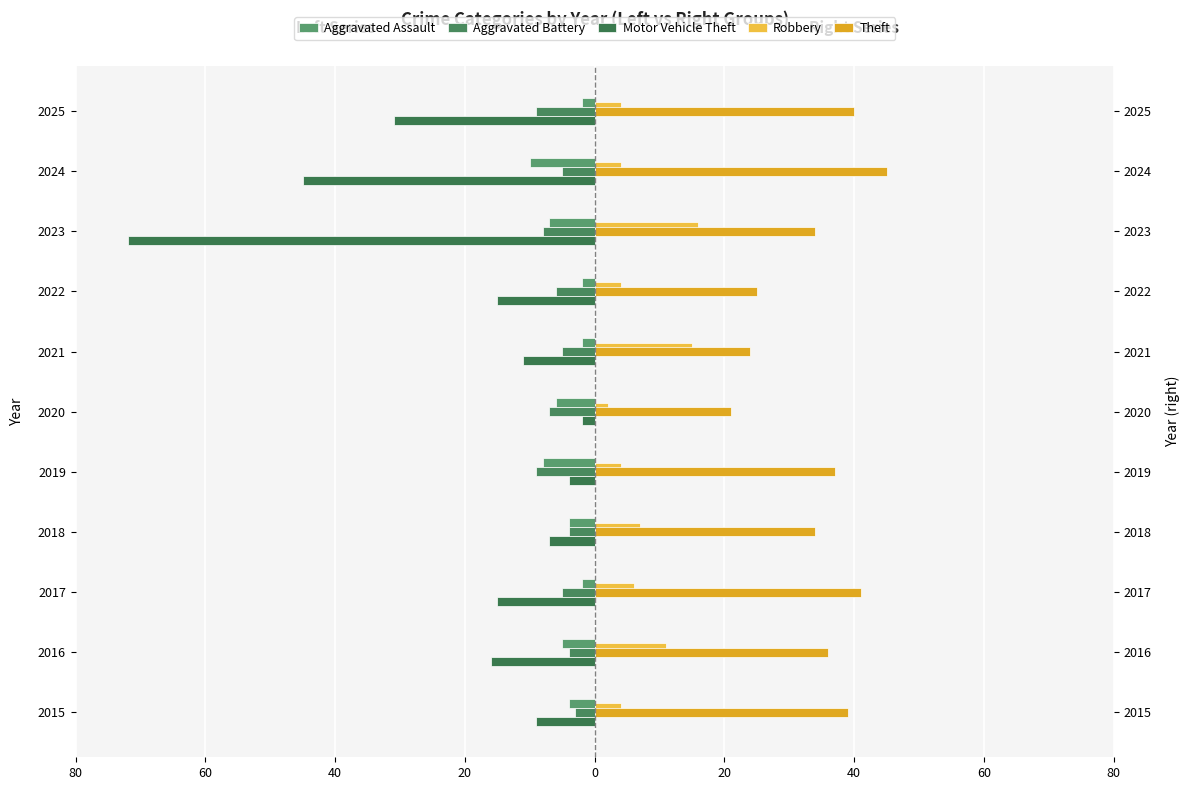

True or false: Aggravated Assault has a value of -2 at 2023.

False